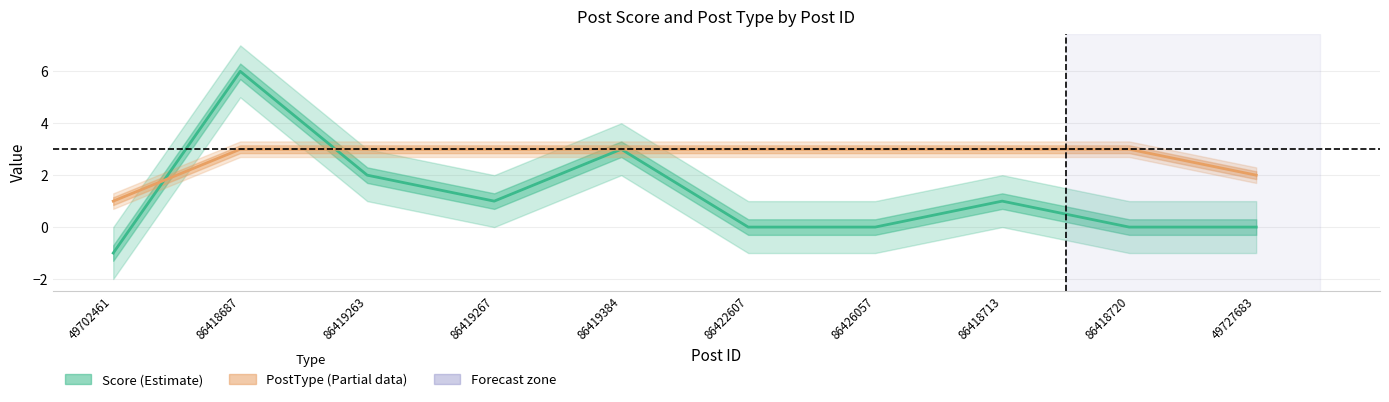

Does the chart have visible grid lines?

Yes